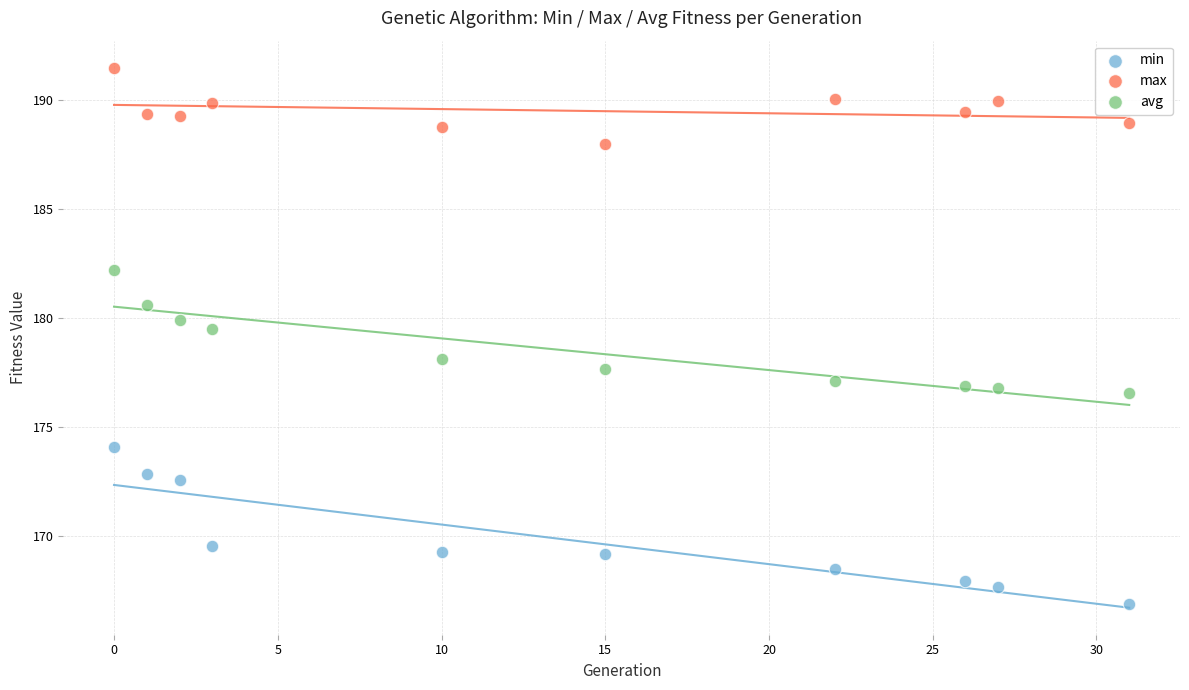

Across all data points, what is the range of X values (max minus min)?

31.0